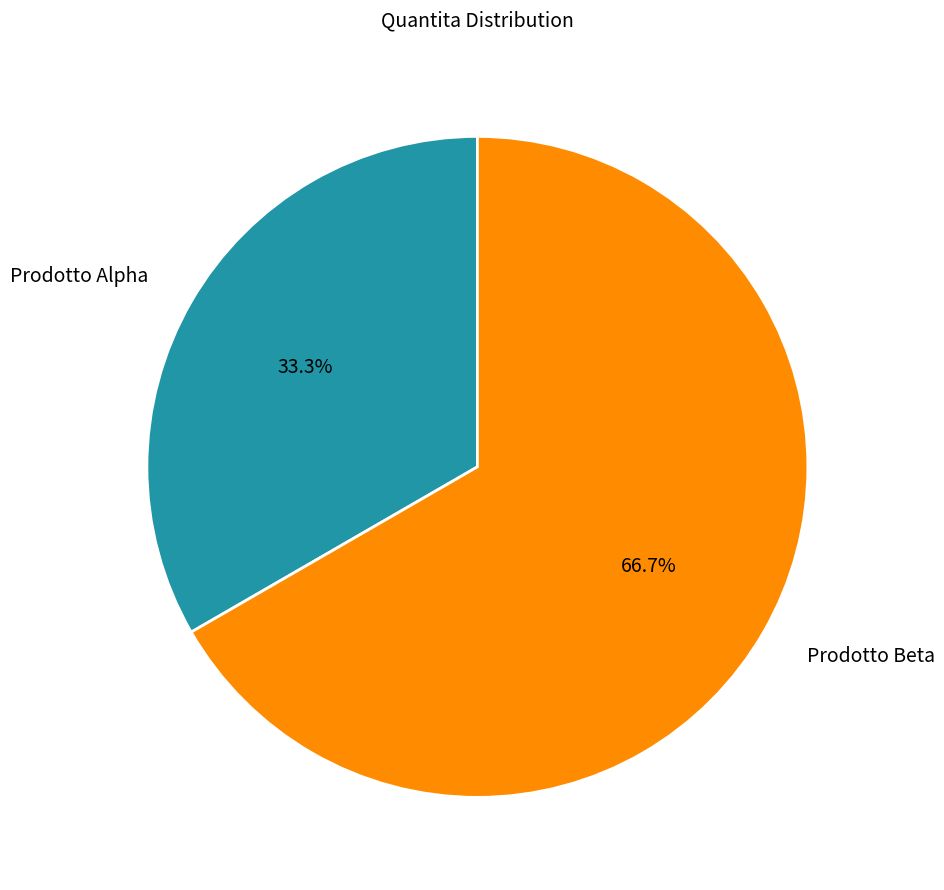

True or false: Prodotto Beta accounts for 67% of the total.

True